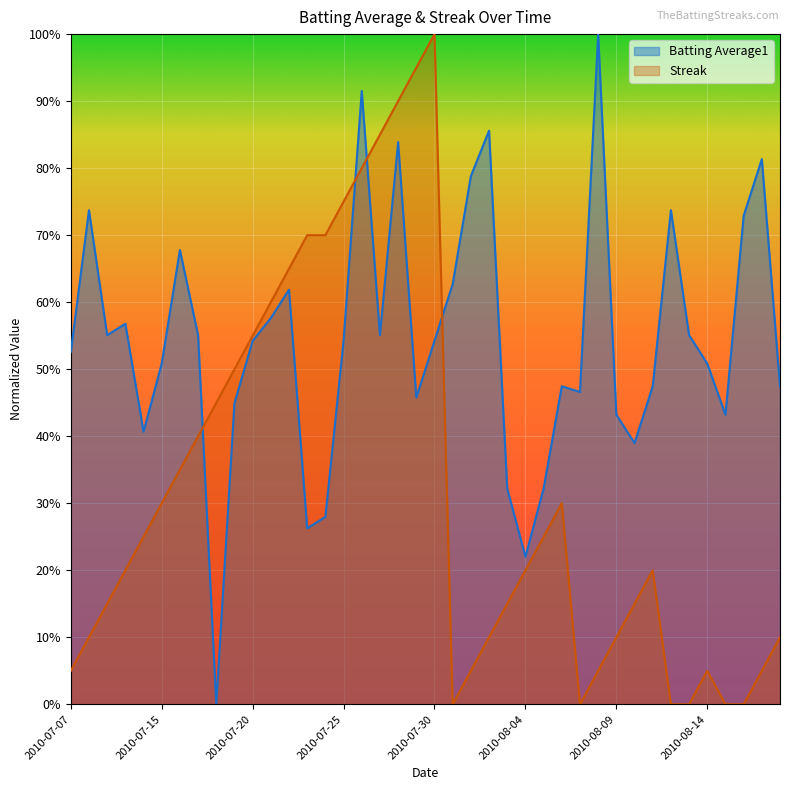

What is the difference between the maximum and minimum values in the Streak series?

1.0